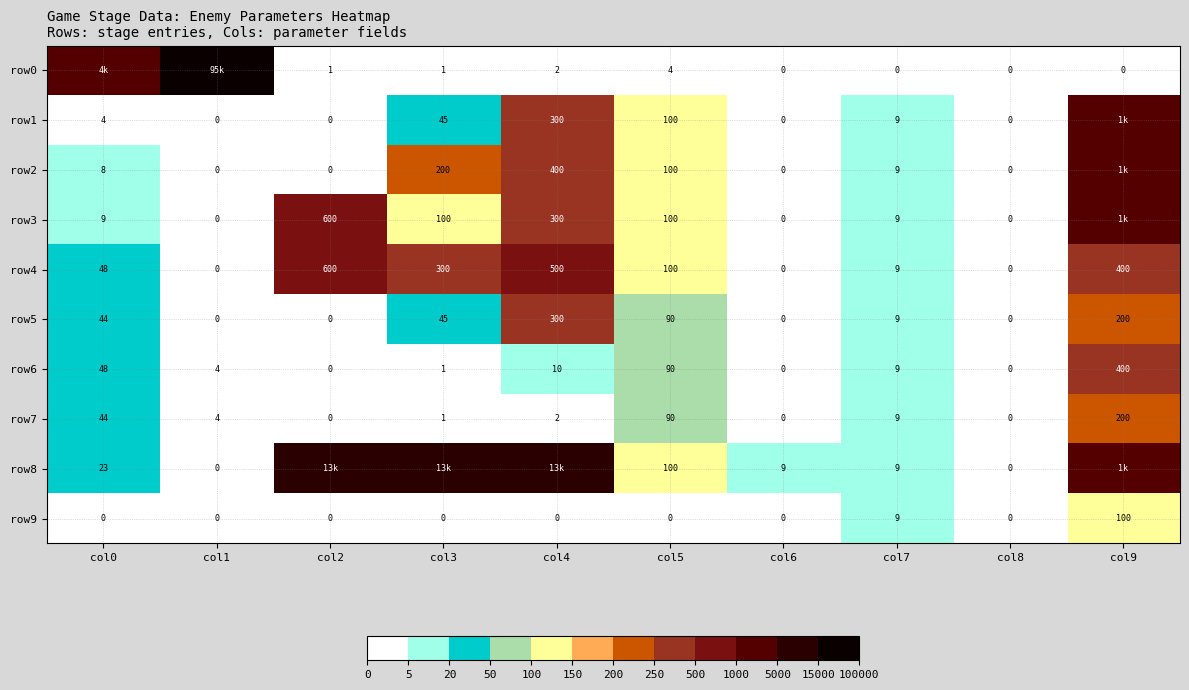

At how many categories does at least one series exceed 16589?

1